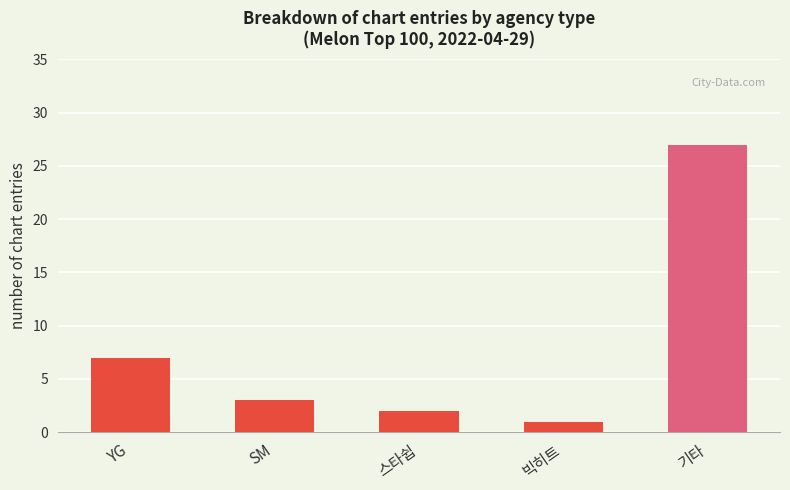

What is the value of the 2nd bar from the left?

3